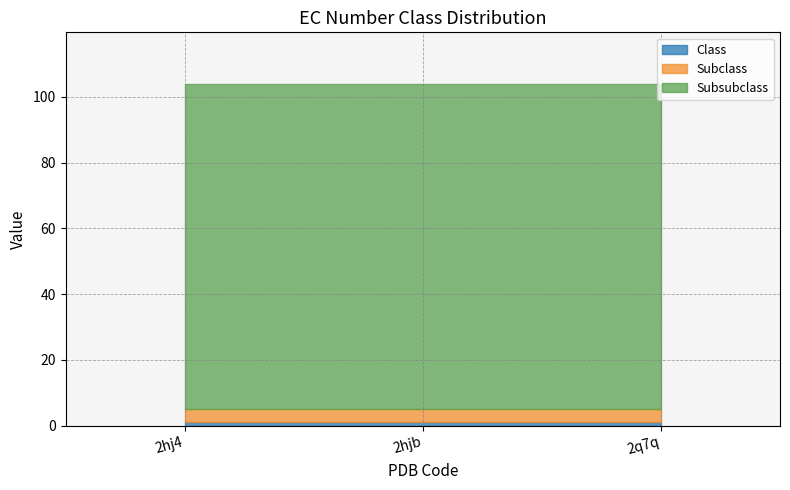

The Subsubclass series shows 53 at 2hjb. True or false?

False